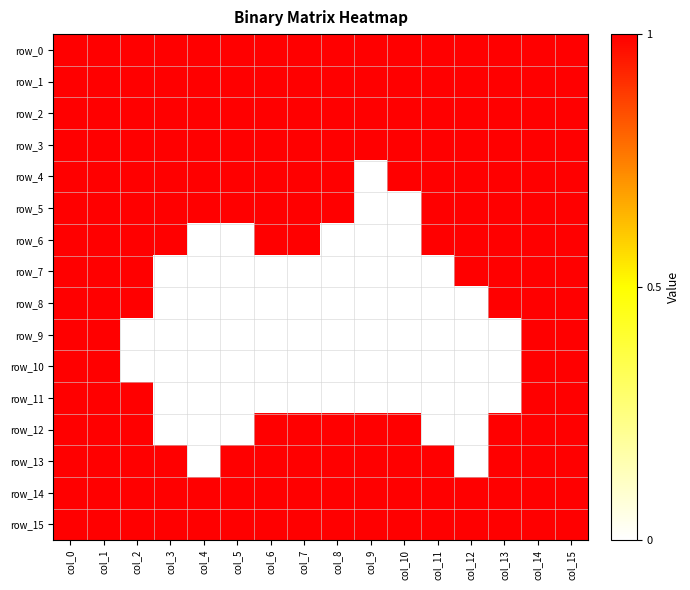

Rank the categories by row_9 value from highest to lowest.

col_0, col_1, col_14, col_15, col_2, col_3, col_4, col_5, col_6, col_7, col_8, col_9, col_10, col_11, col_12, col_13